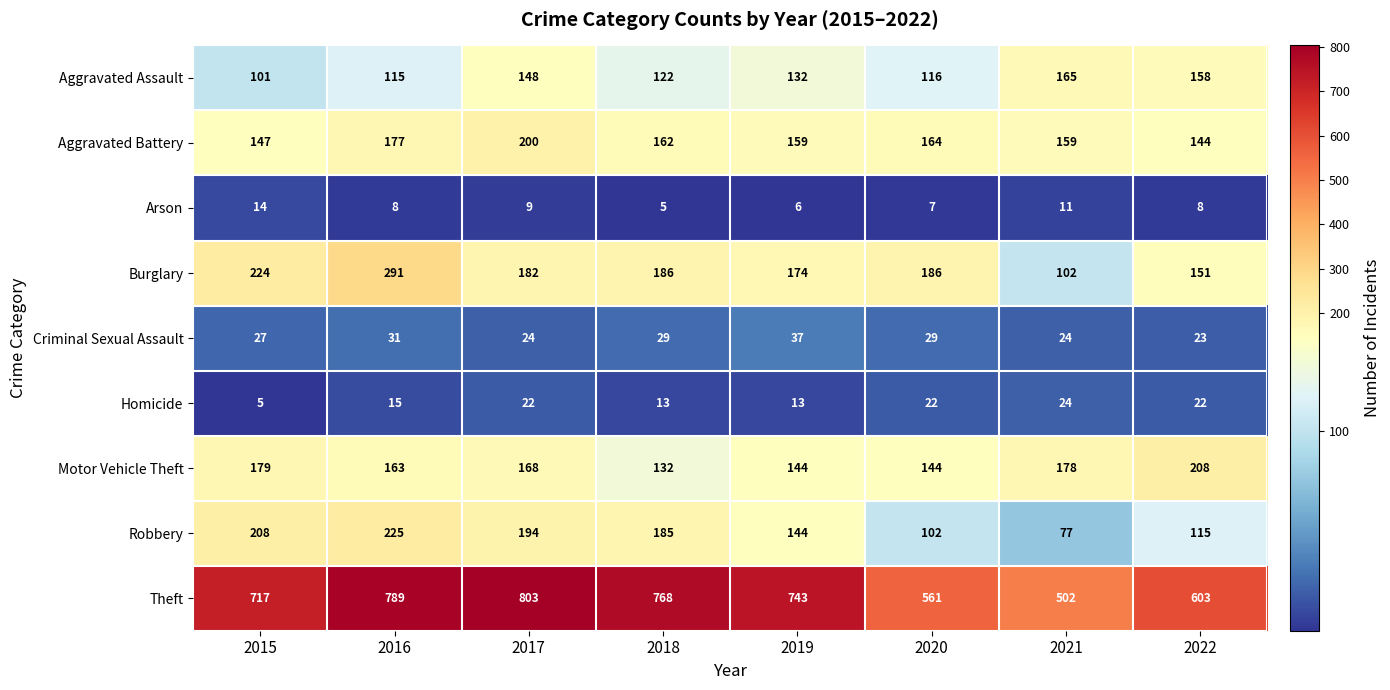

What is the greatest value displayed?

803